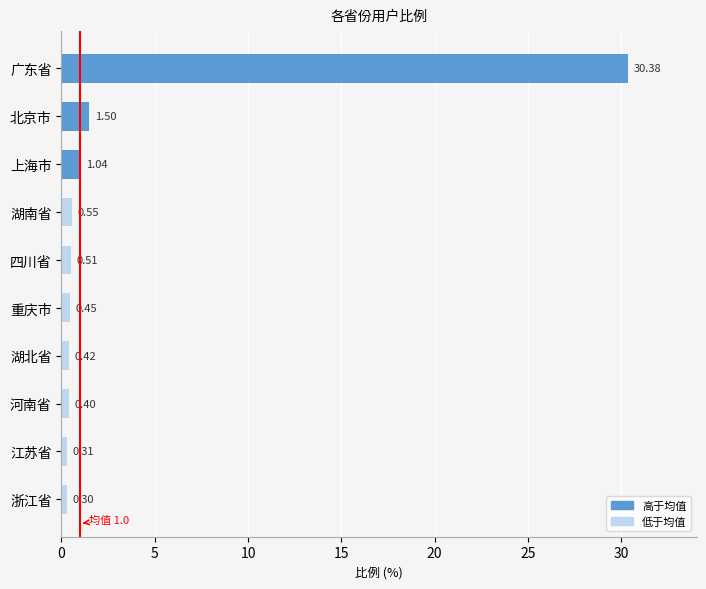

Rank the categories by value from highest to lowest.

广东省, 北京市, 上海市, 湖南省, 四川省, 重庆市, 湖北省, 河南省, 江苏省, 浙江省